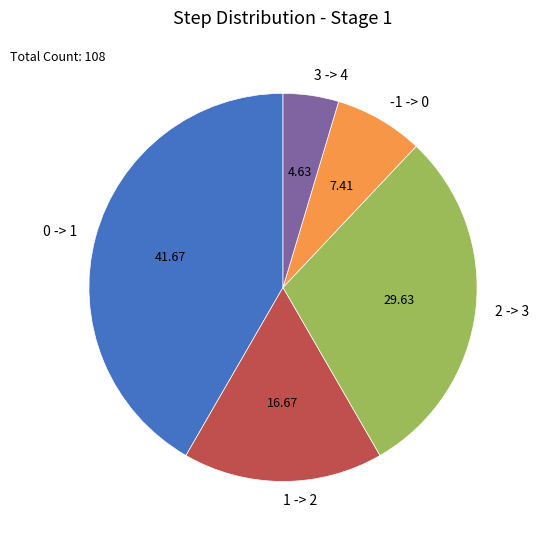

How many segments does this pie chart have?

5